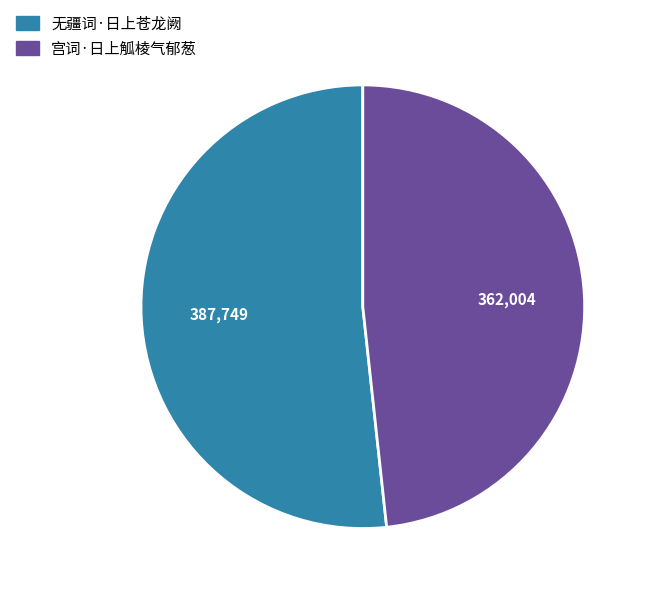

Which slice is the smallest?

宫词·日上觚棱气郁葱